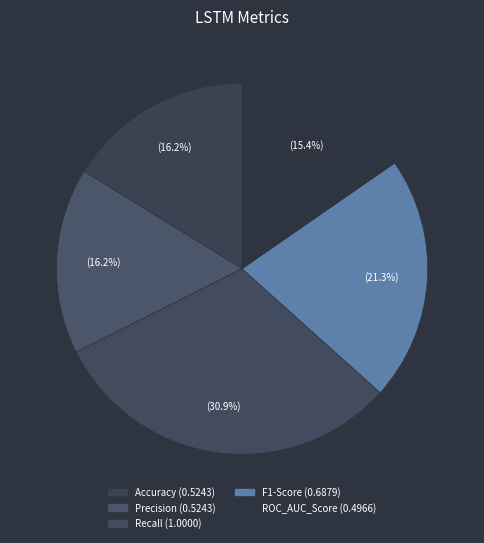

What percentage is the Precision slice, to the nearest percent?

16%